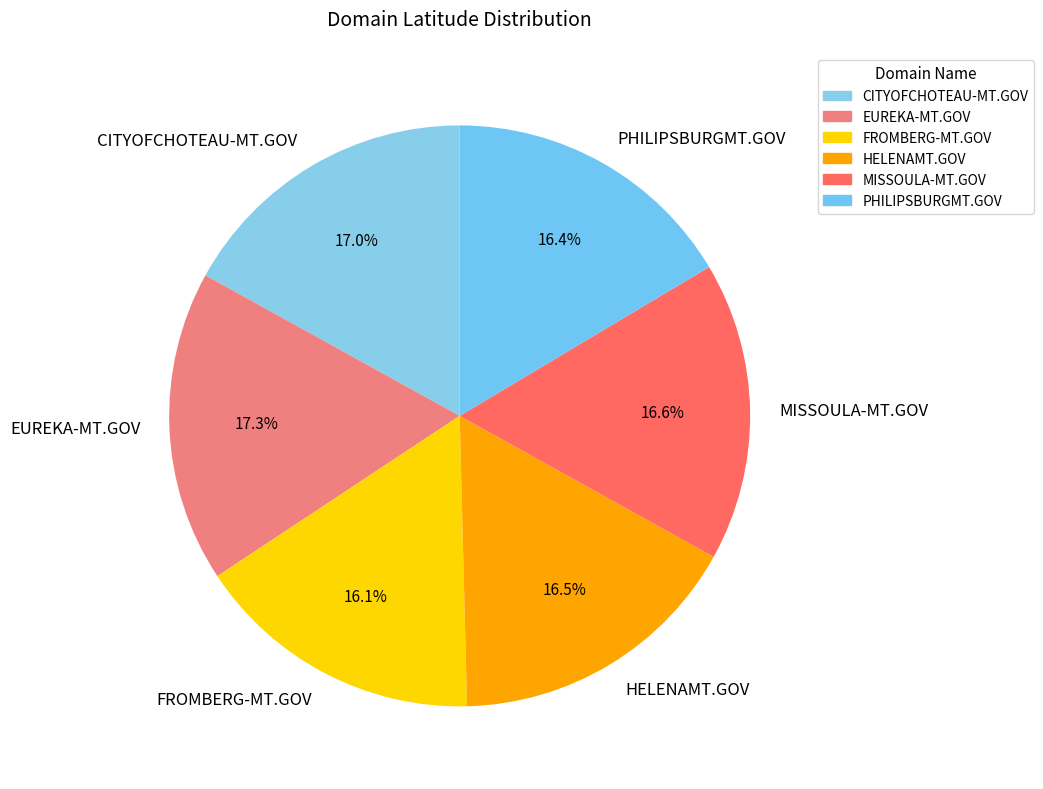

True or false: EUREKA-MT.GOV accounts for 3% of the total.

False